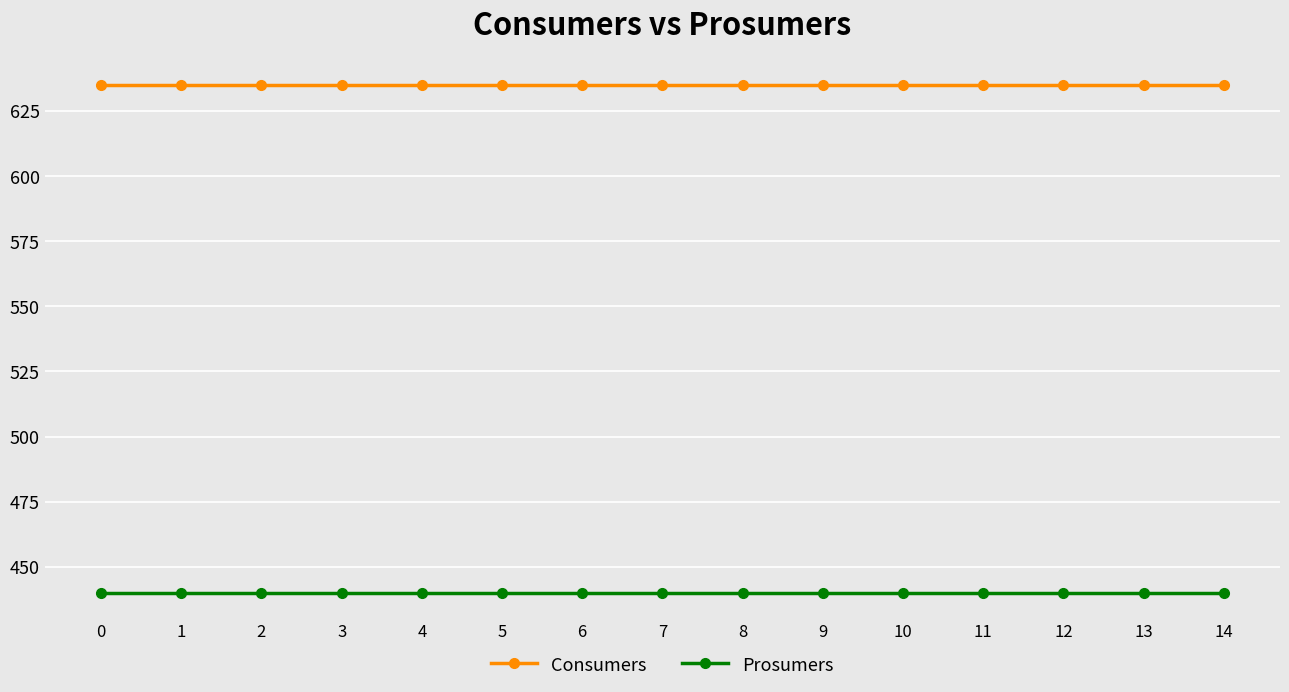

What is the average value of the Consumers series?

635